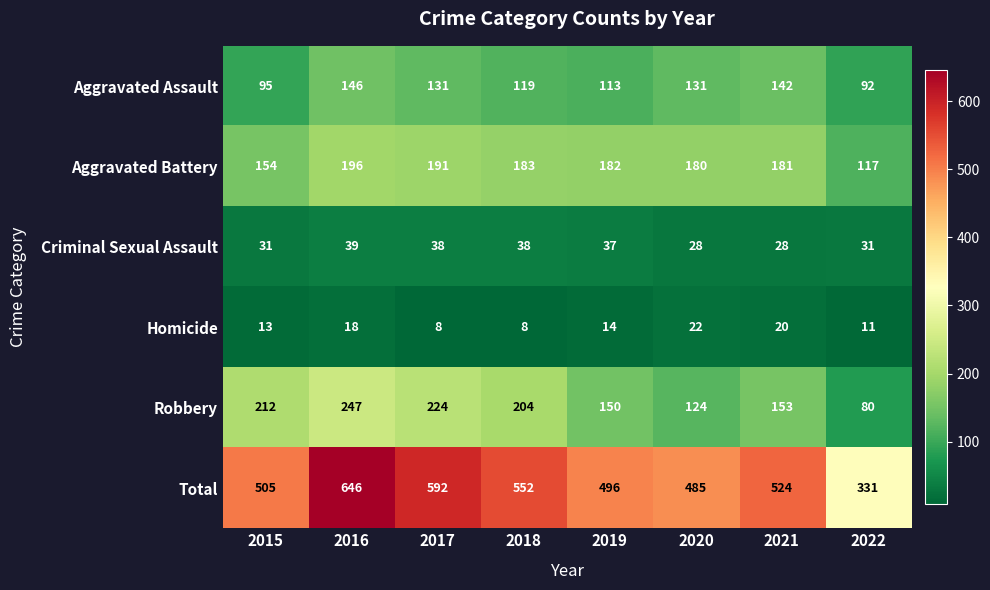

What is the difference between the highest and lowest values at 2018?

544